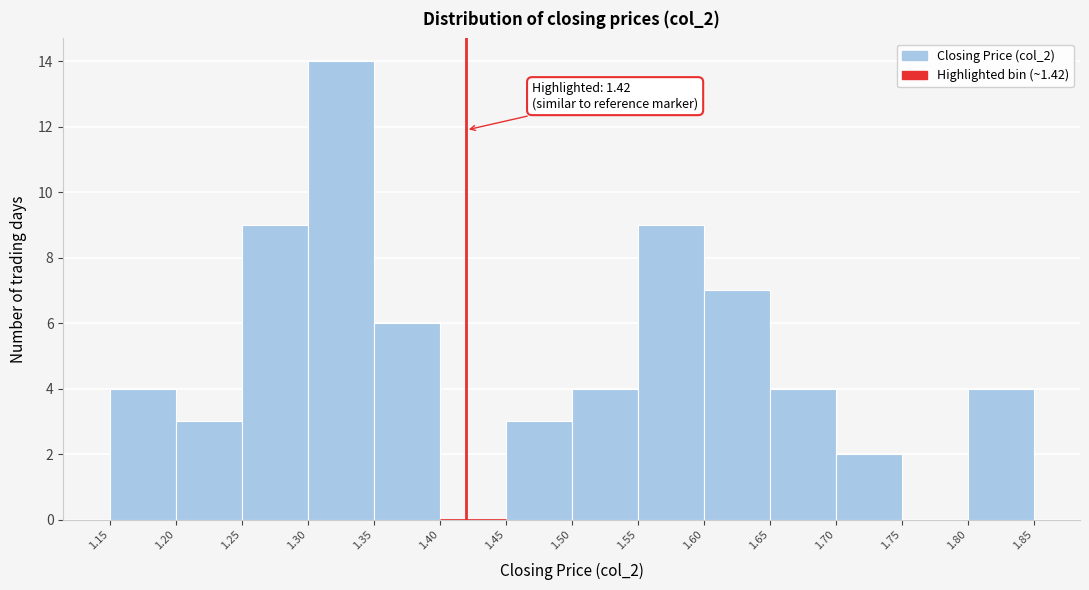

Which range on the x-axis has the tallest bar?

1.30 to 1.35